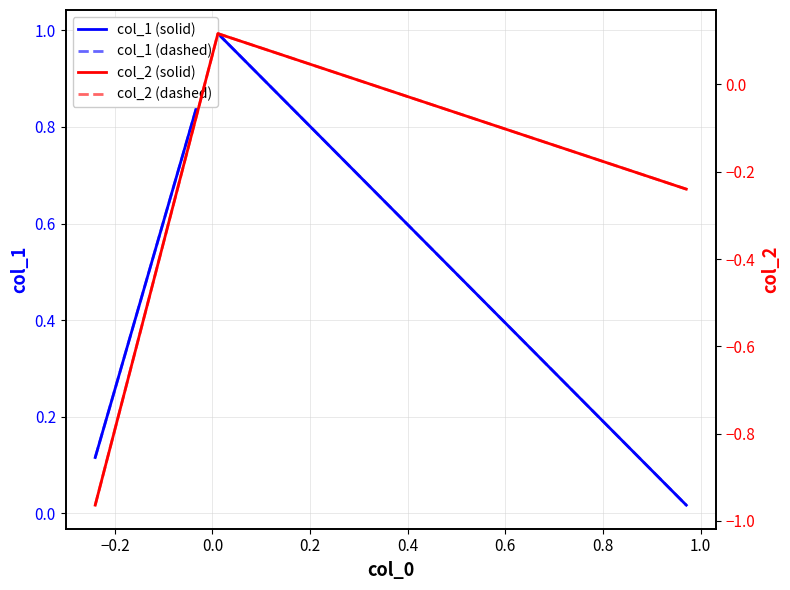

How many values in the col_2 (dashed) series exceed 0?

1